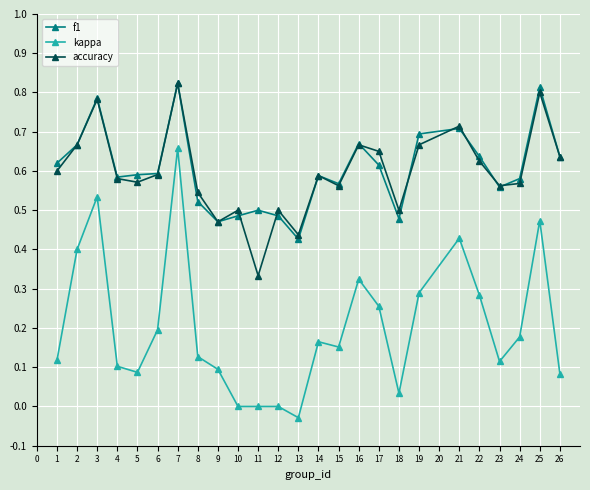

Which label corresponds to the smallest value in the chart?

13